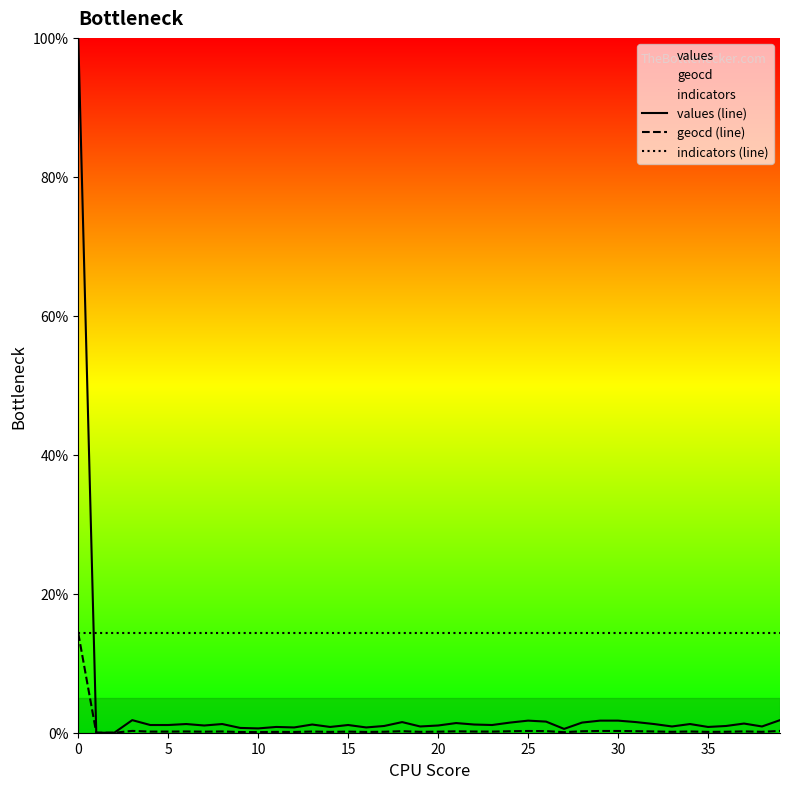

What is the maximum value for indicators (line)?

14.3